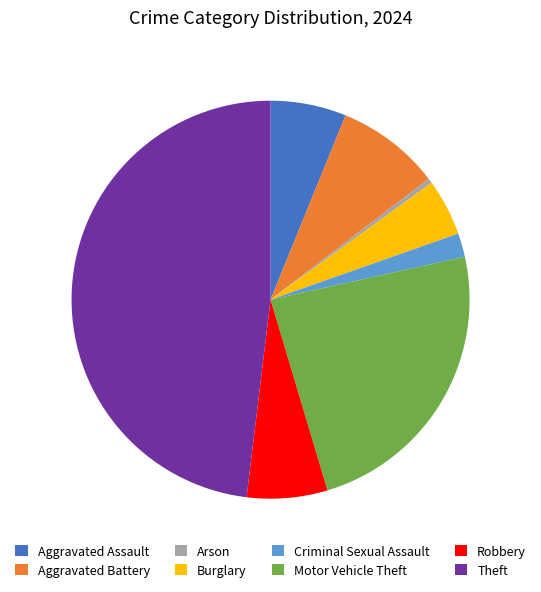

Does any single category account for the majority?

No